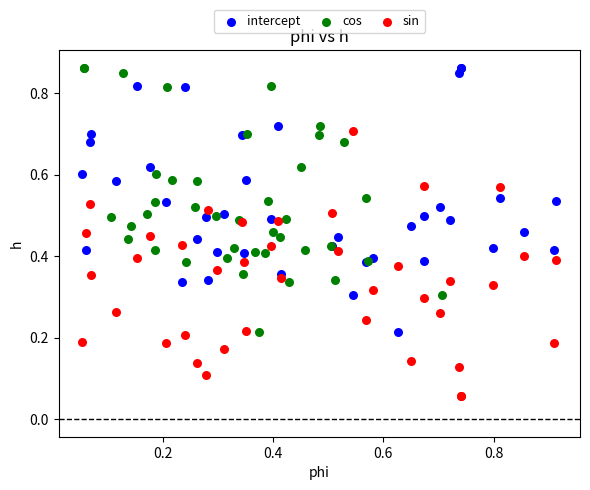

Which series contains the lowest Y value?

sin